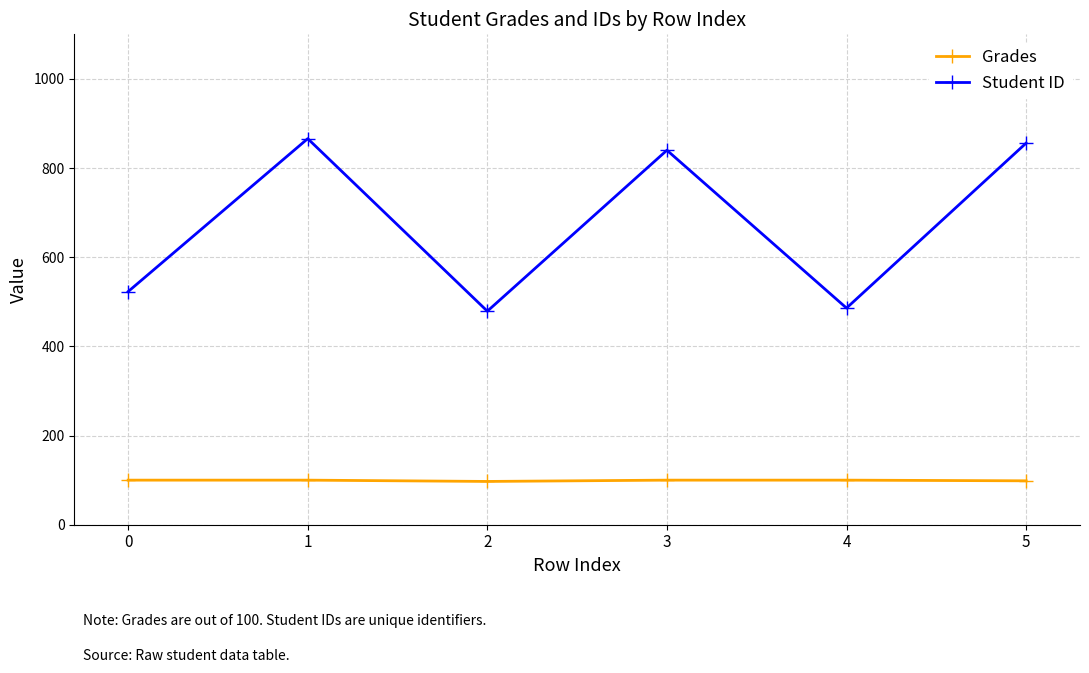

Rank the series by their average value, from highest to lowest.

Student ID, Grades